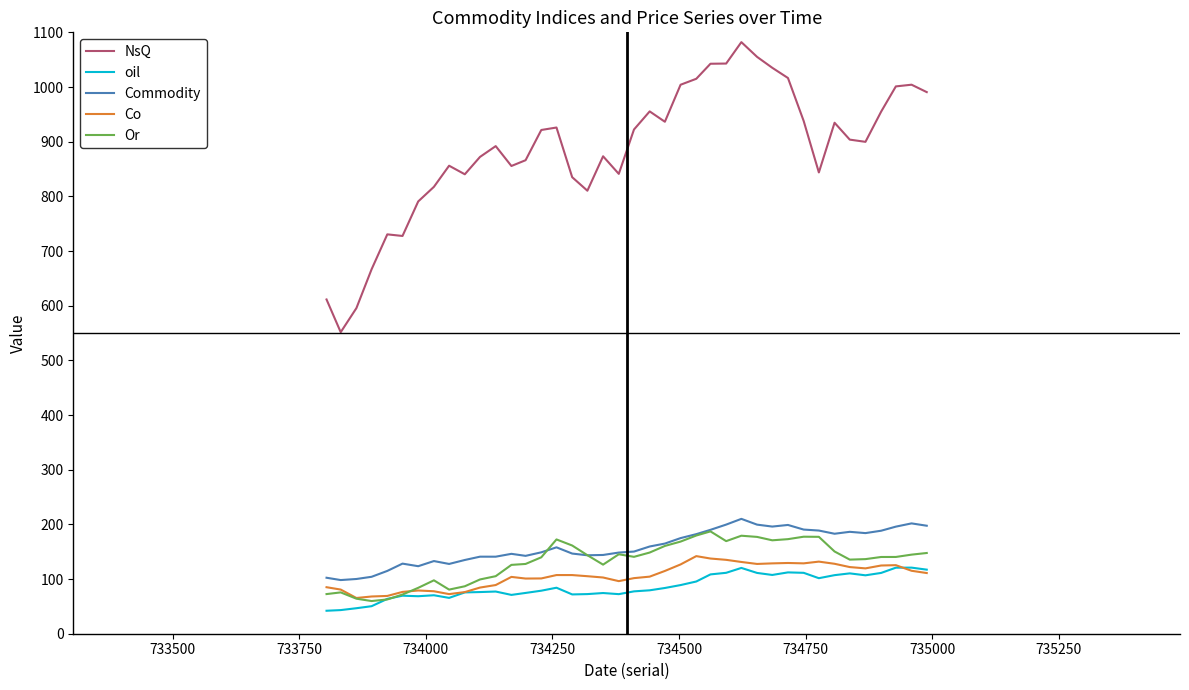

Which series has the largest total across all categories?

NsQ